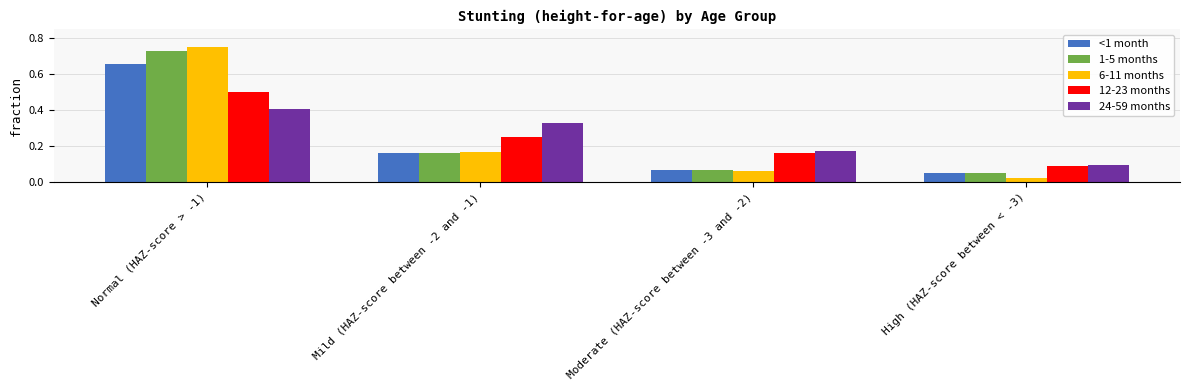

Which series has the widest spread of values?

6-11 months